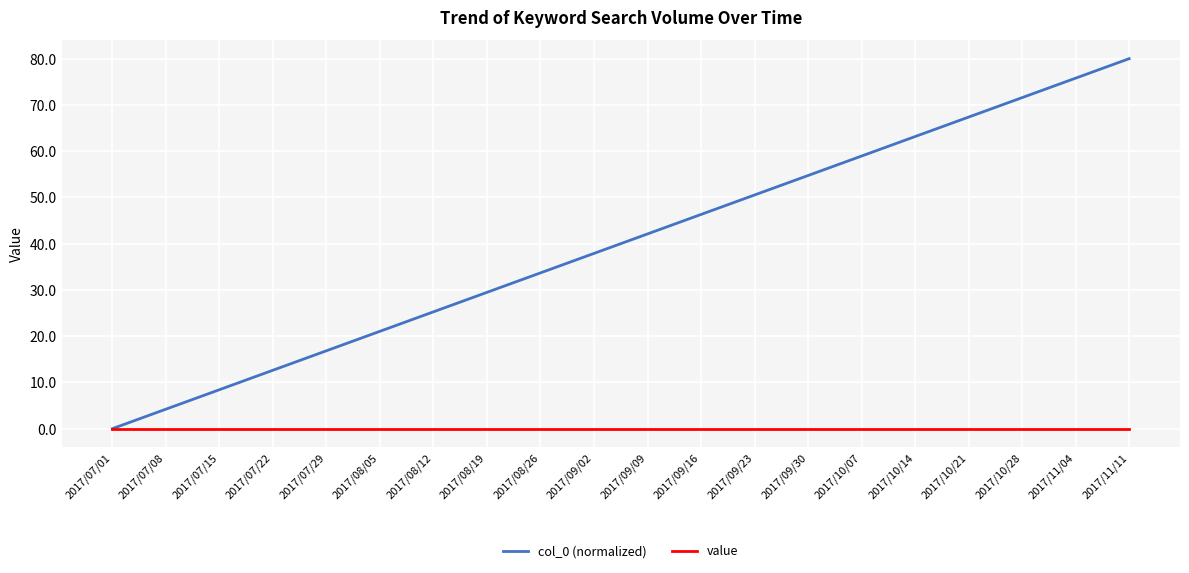

Count the number of data series in this chart.

2